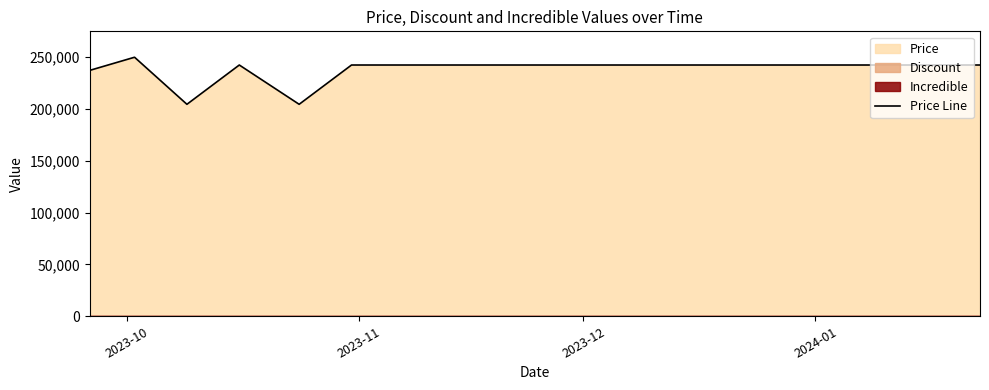

Reading left to right, extract all data points from this chart.

237200	249900	204500	242400	204500	242400	242400	242400	242400	242400	242400	242400	242400	242400	242400	242400	242400	242400